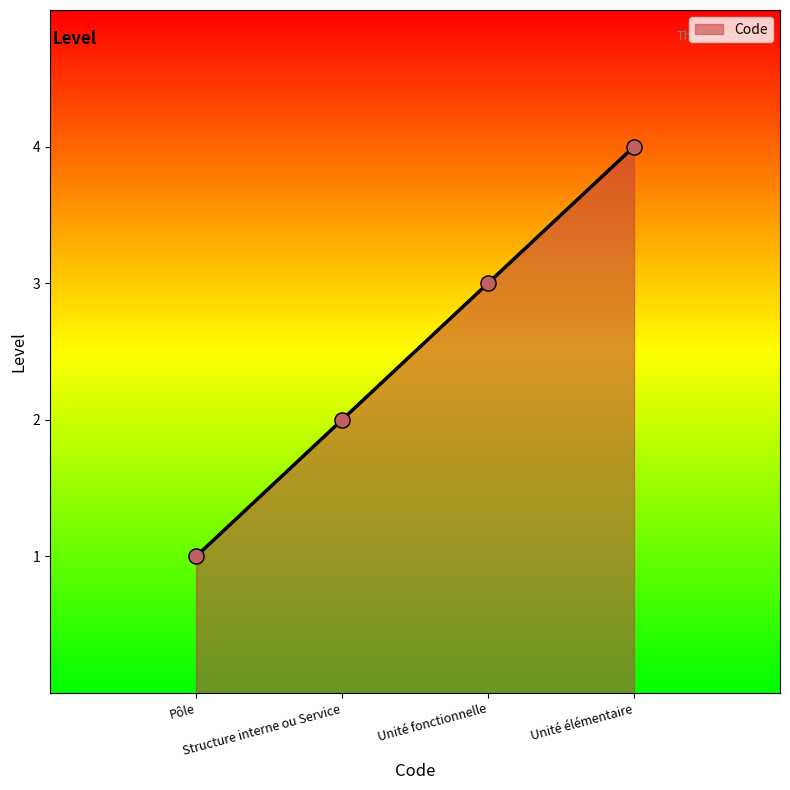

What is the ratio of the value at Unité fonctionnelle to the value at Structure interne ou Service?

1.5